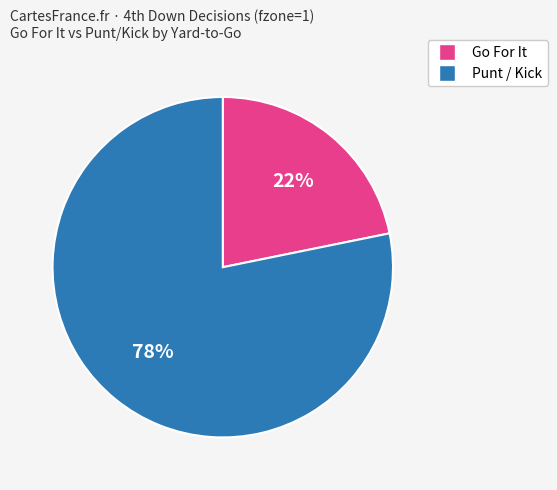

To the nearest percent, what is the average slice percentage?

50%